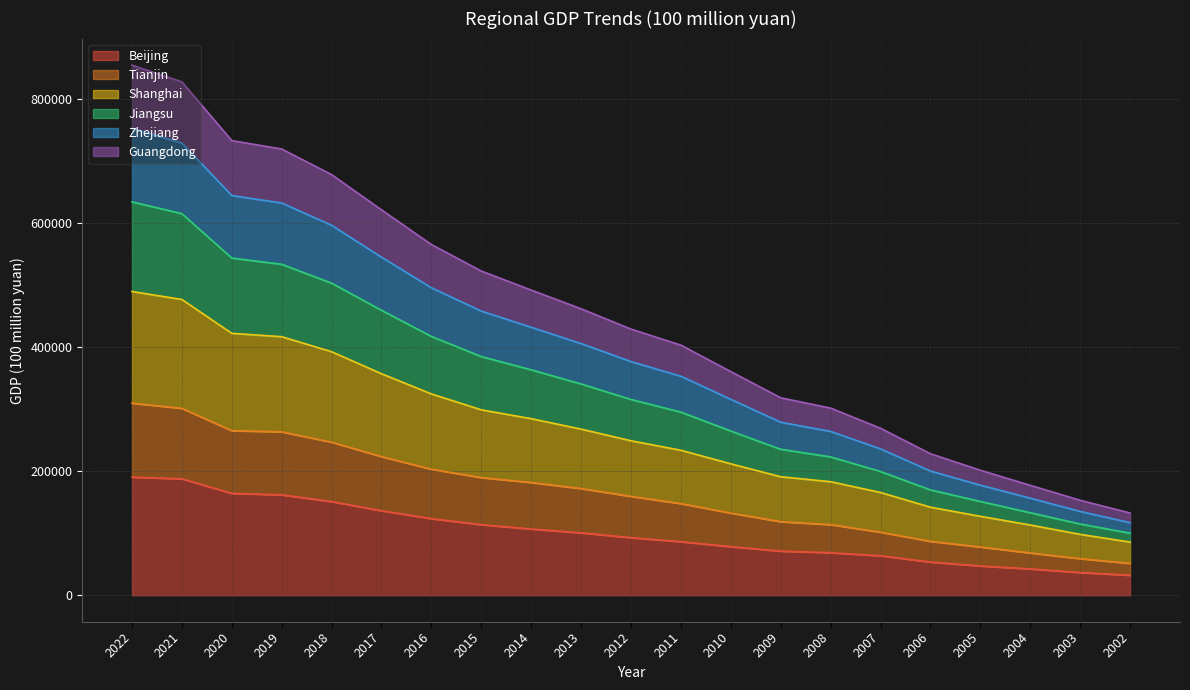

What is the minimum value for Beijing?

32231